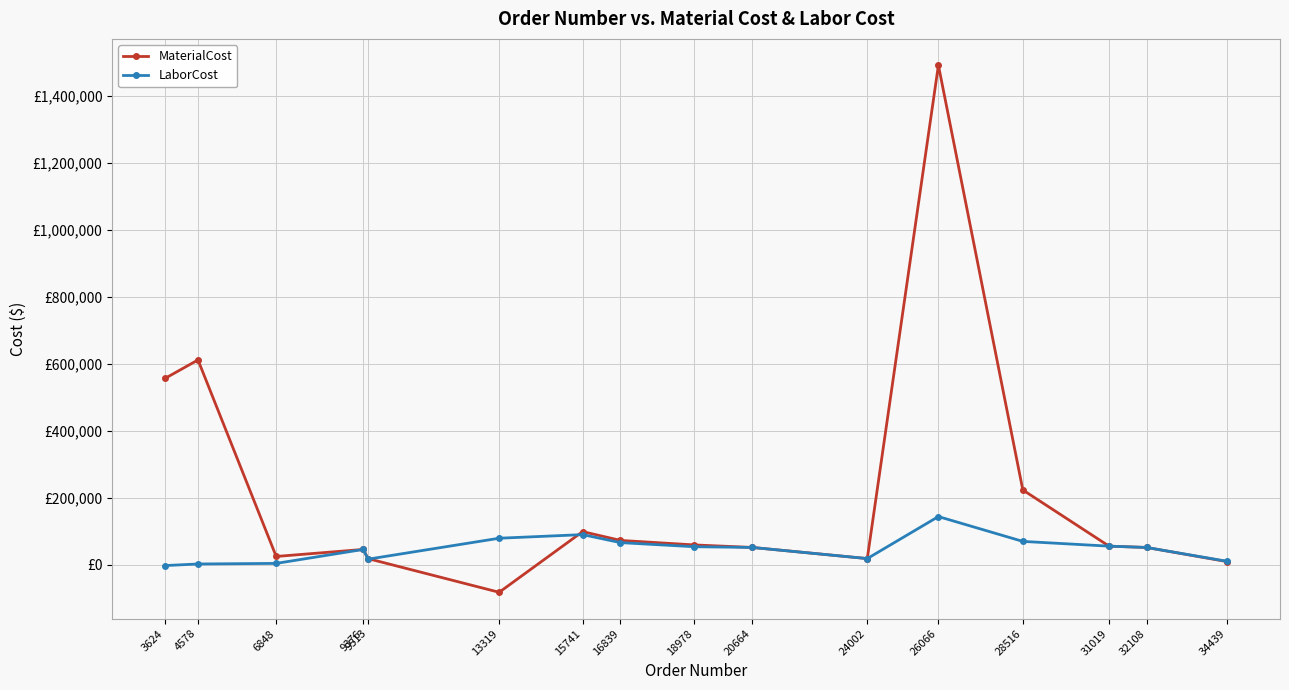

What is the value of the LaborCost point at the 4th from the left?

45648.9